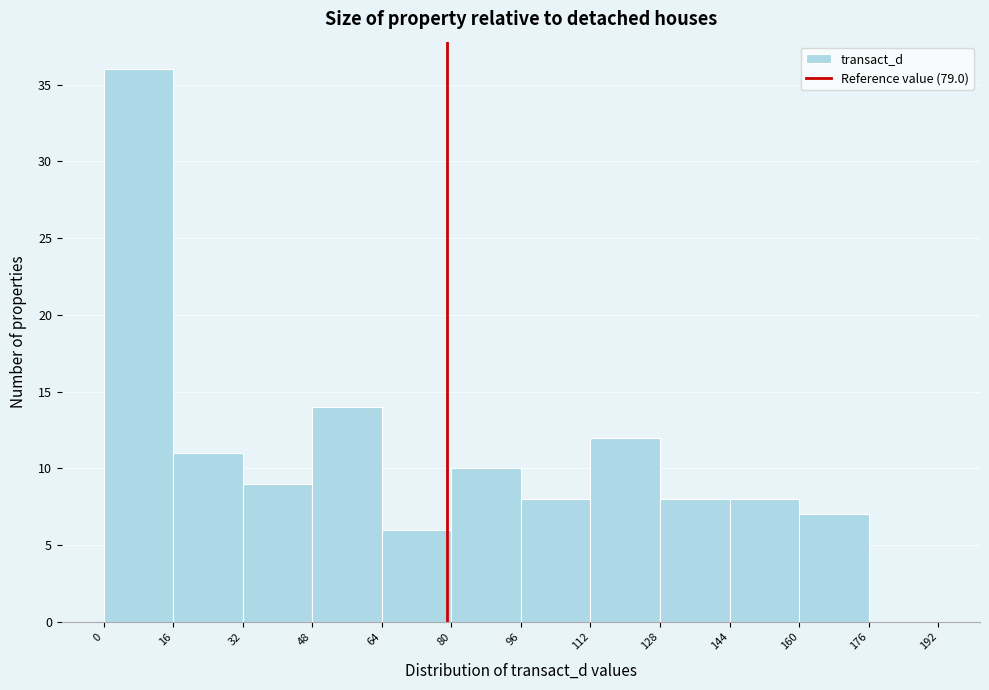

What is the height of the bar covering 112 to 128 on the x-axis? The values are not printed on the chart, so give them approximately, as read against the axis.

12